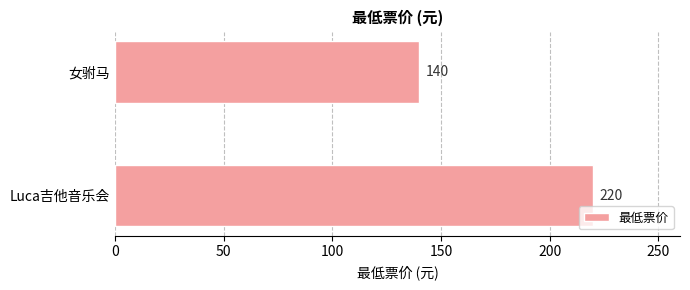

What value does the data have at 女驸马, to the nearest 10?

140